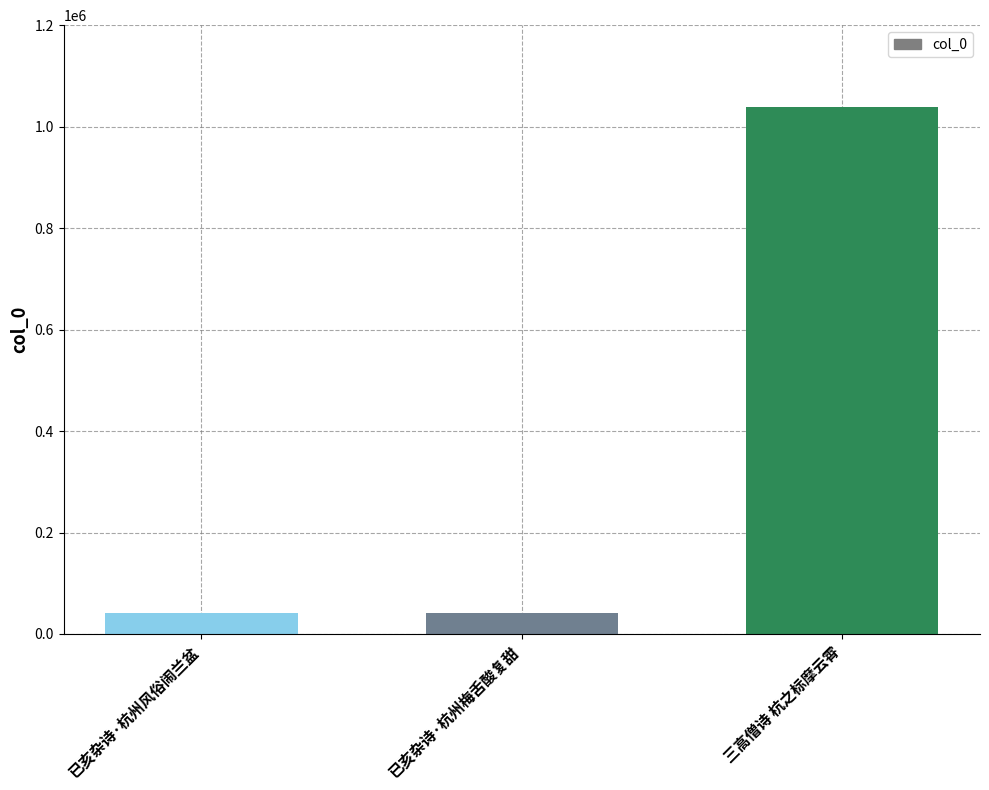

What is the sum of all values?

1122407